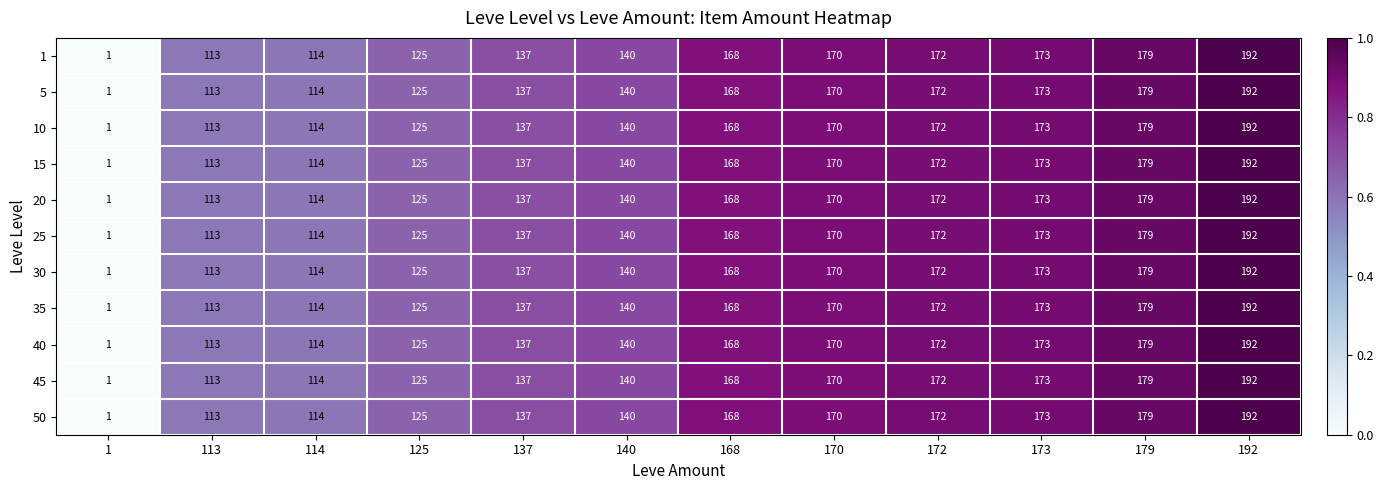

What is the sum of the 10 values at 1 and 113?

114